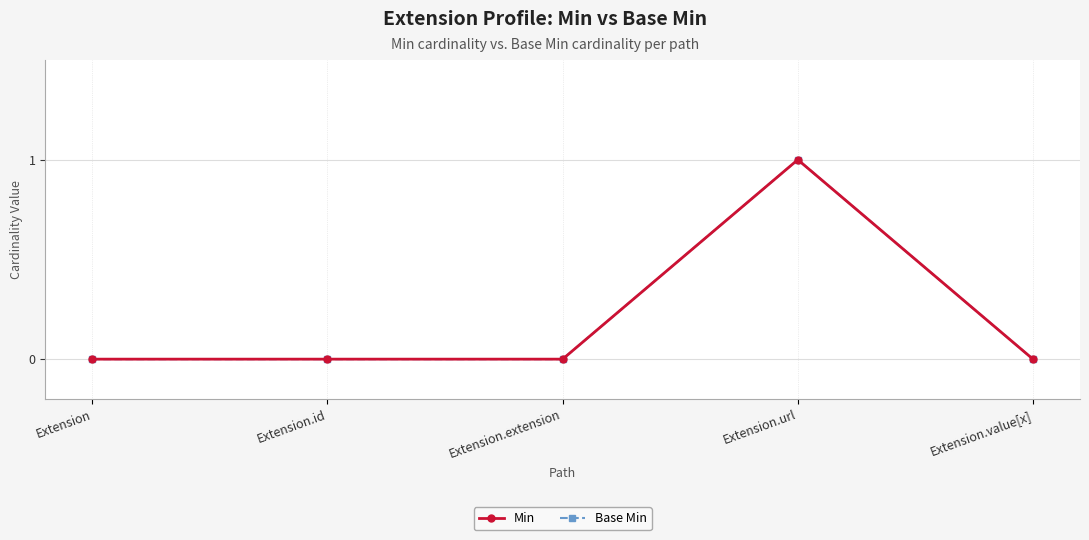

How many interior local peaks does the Min series have?

1